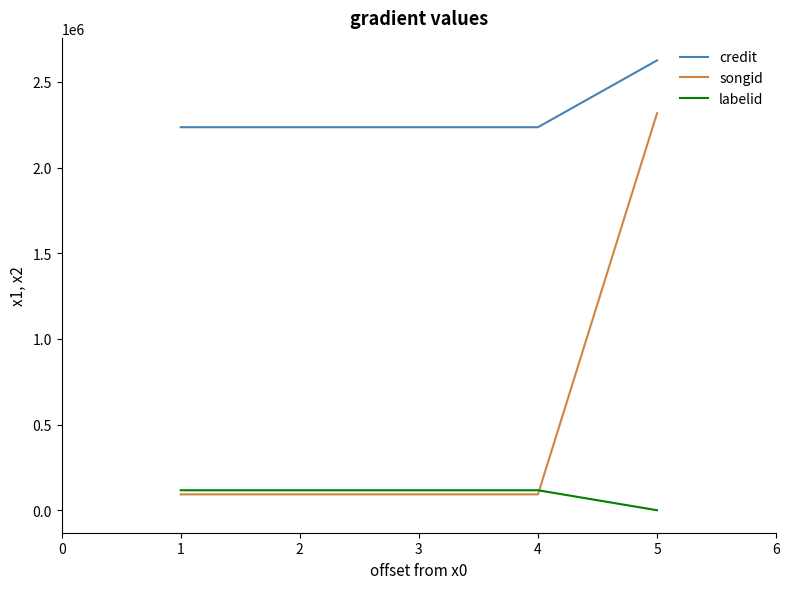

Which category has the highest value across all series?

5